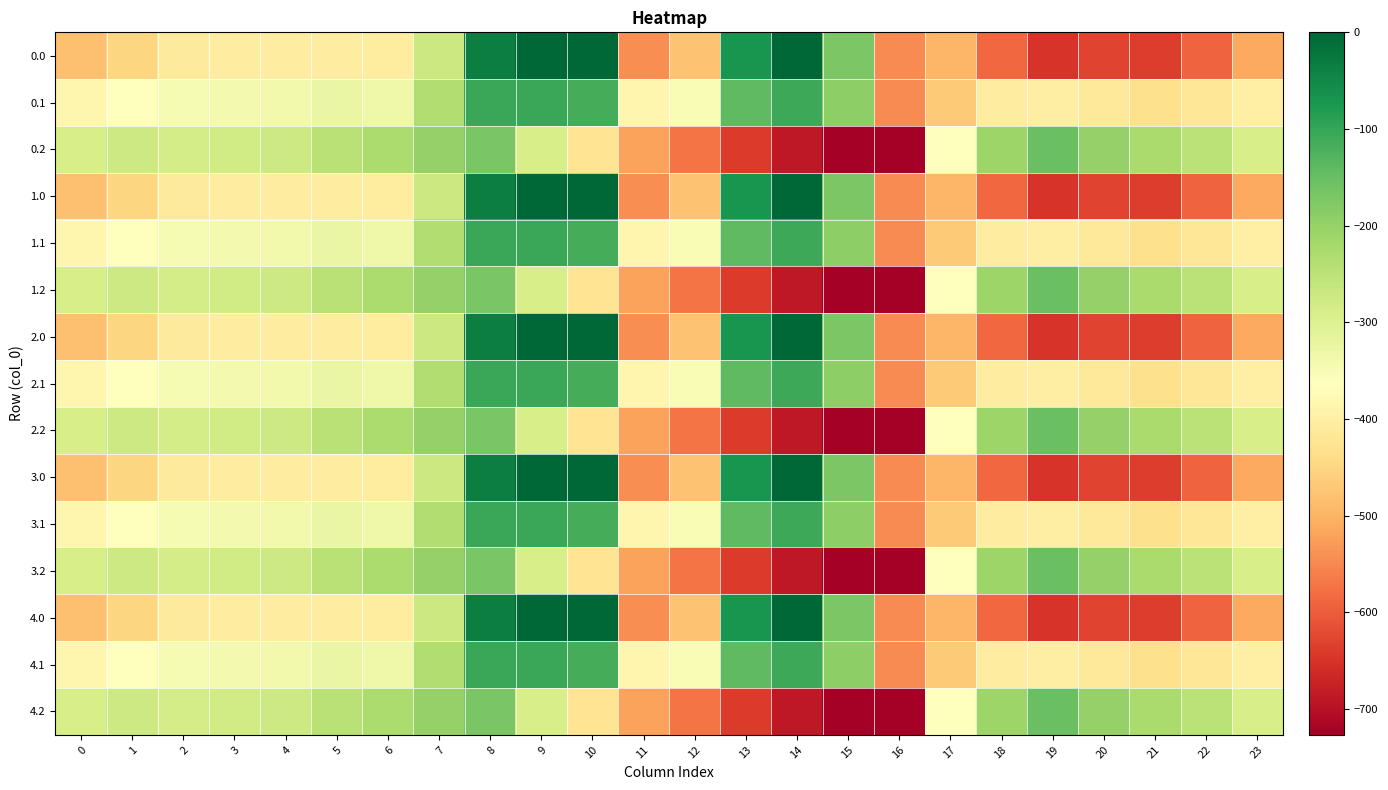

List the series in order of their peak value, highest first.

0.0, 1.0, 2.0, 3.0, 4.0, 0.1, 1.1, 2.1, 3.1, 4.1, 0.2, 1.2, 2.2, 3.2, 4.2